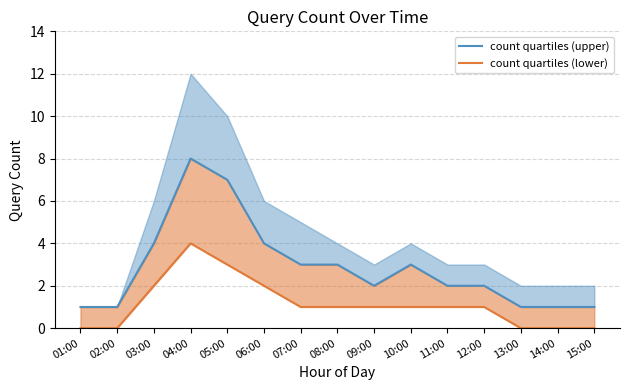

What is the maximum value shown in the chart?

8